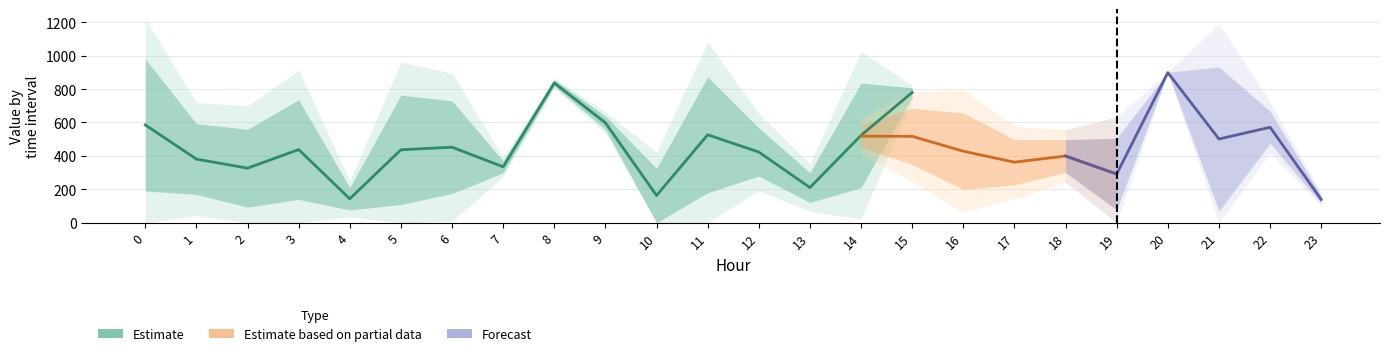

Is it true that 45分 equals 94.2 at 16?

False